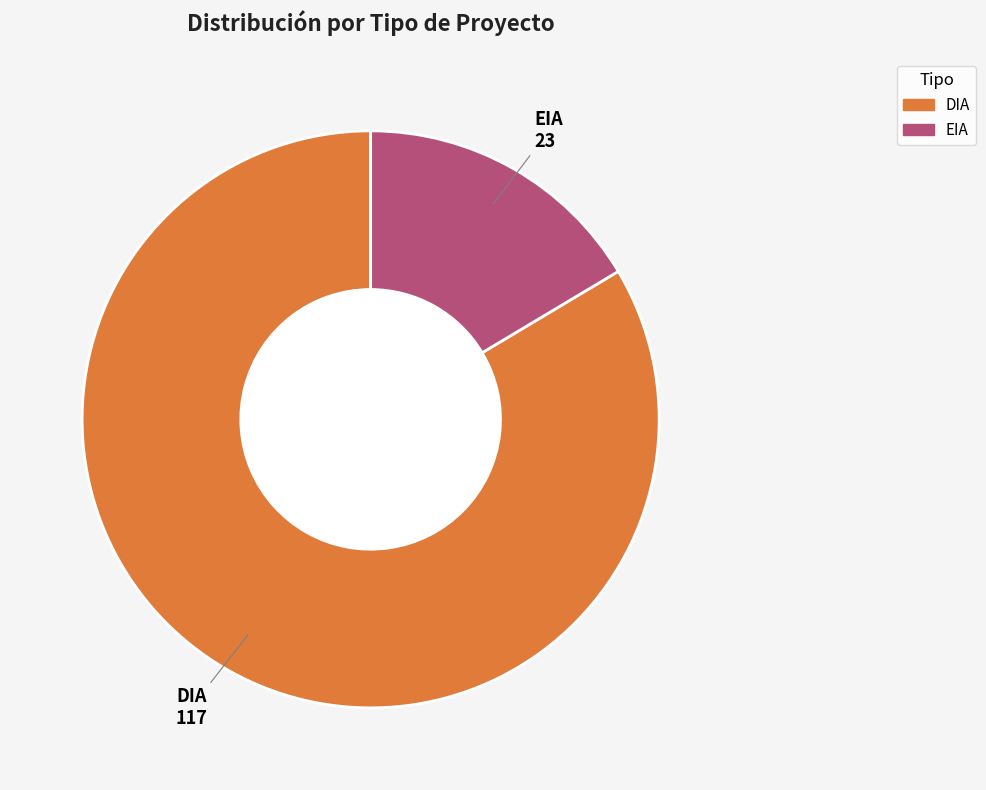

Combined, do EIA and DIA account for over 50%?

Yes